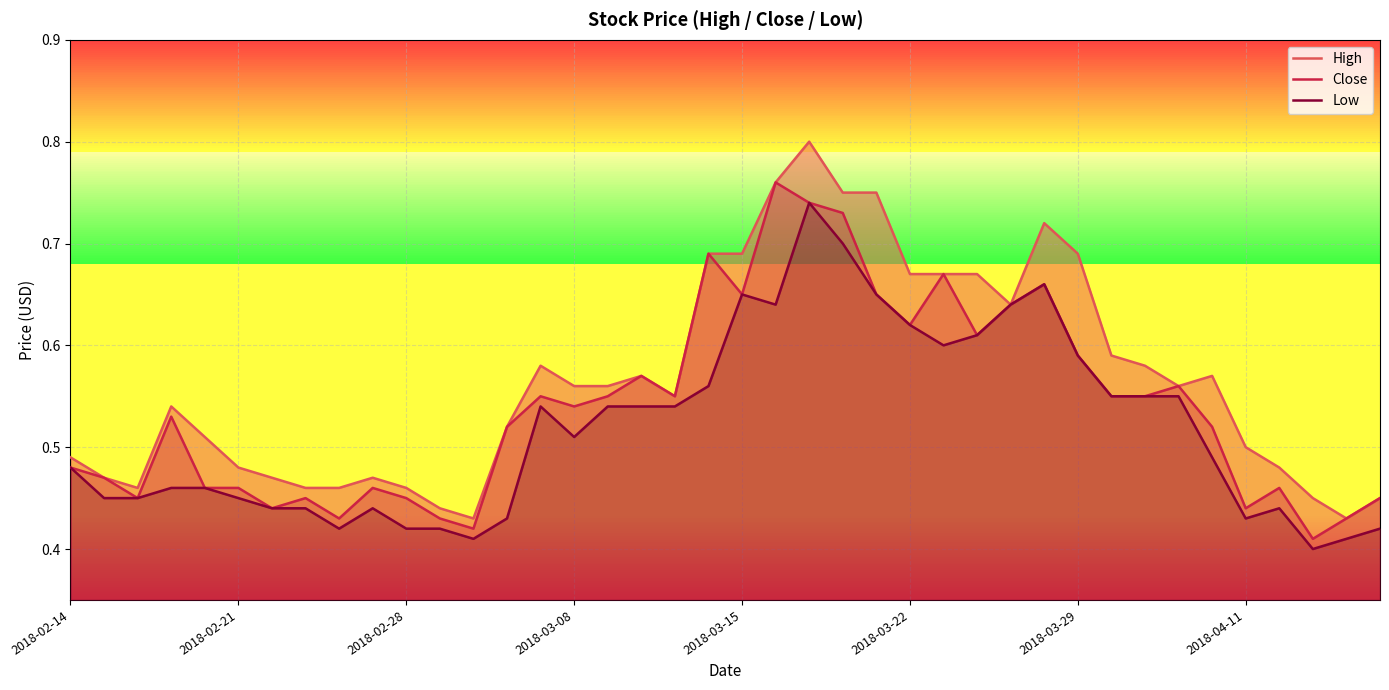

How many lines are shown in the chart?

3